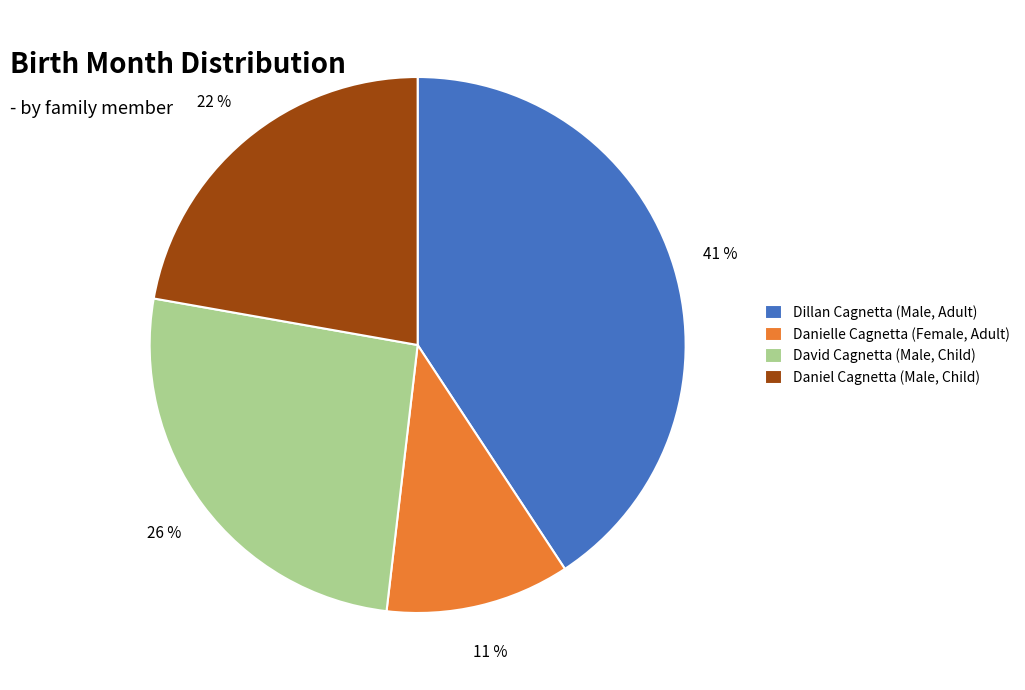

Which slice is the smallest?

Danielle Cagnetta (Female, Adult)